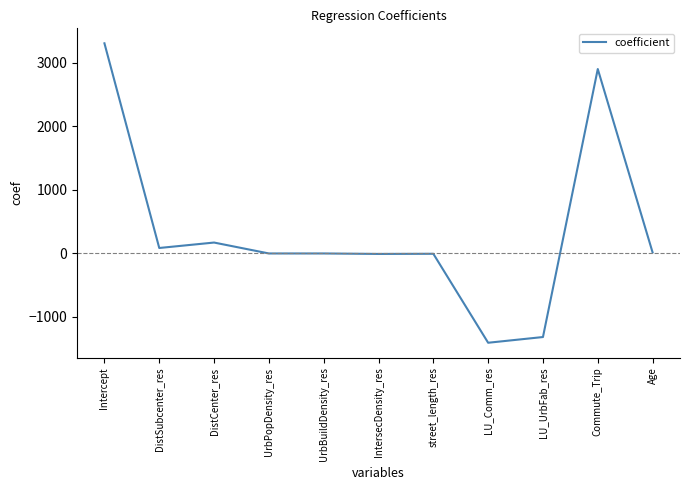

True or false: the data shows 171.9 at DistCenter_res.

True